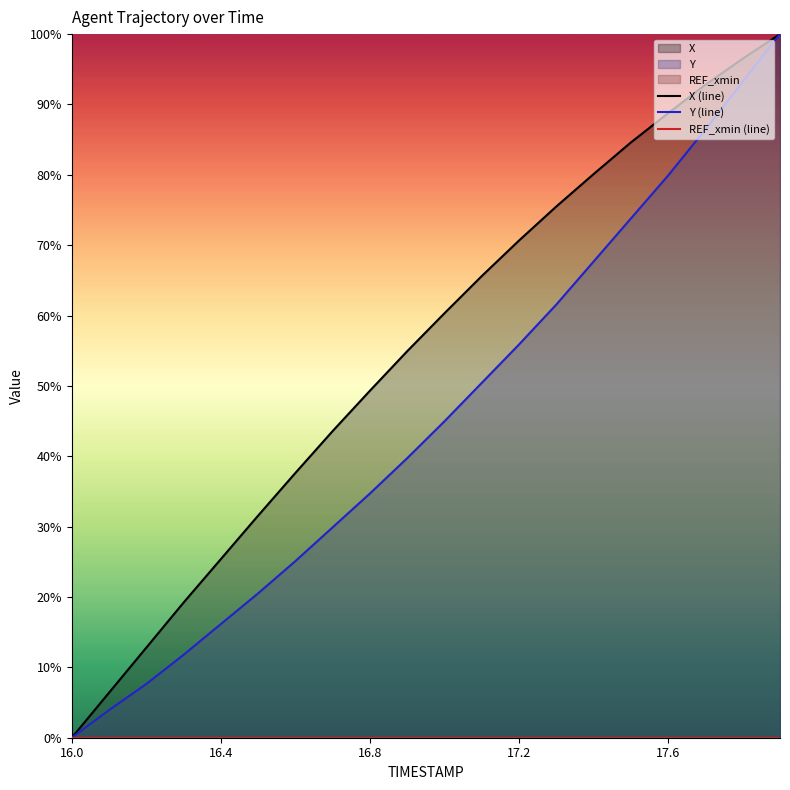

At which label does Y (line) reach its minimum?

16.0